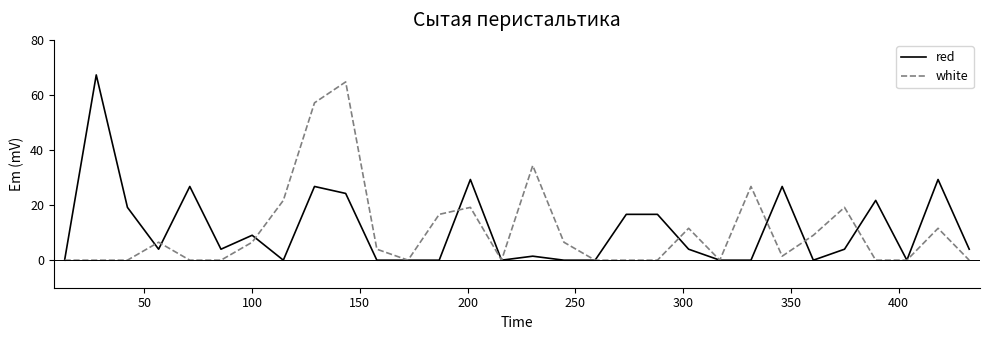

True or false: white has more than 2 interior local peaks.

True